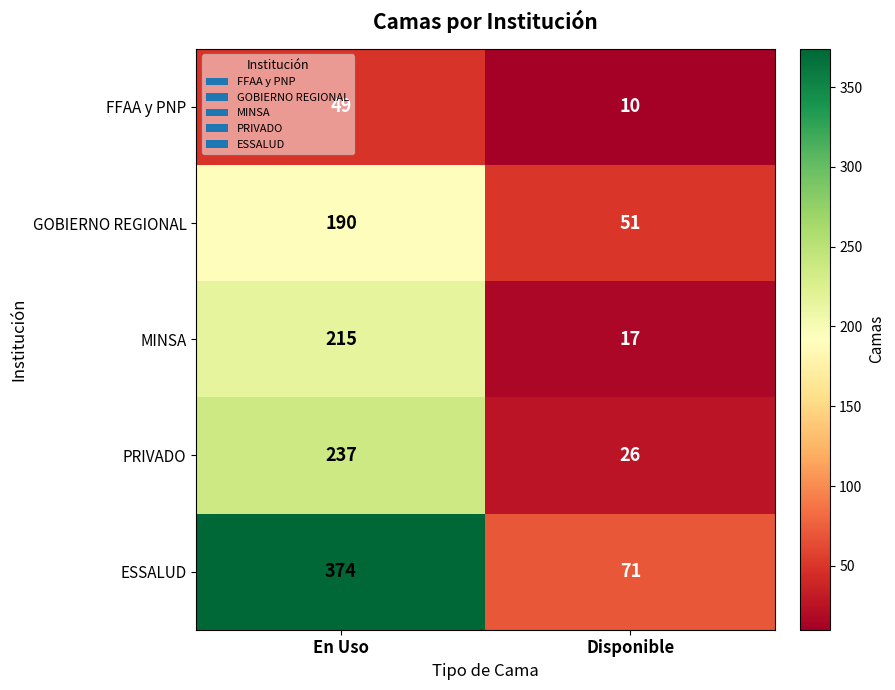

How many categories are shown in the chart?

2